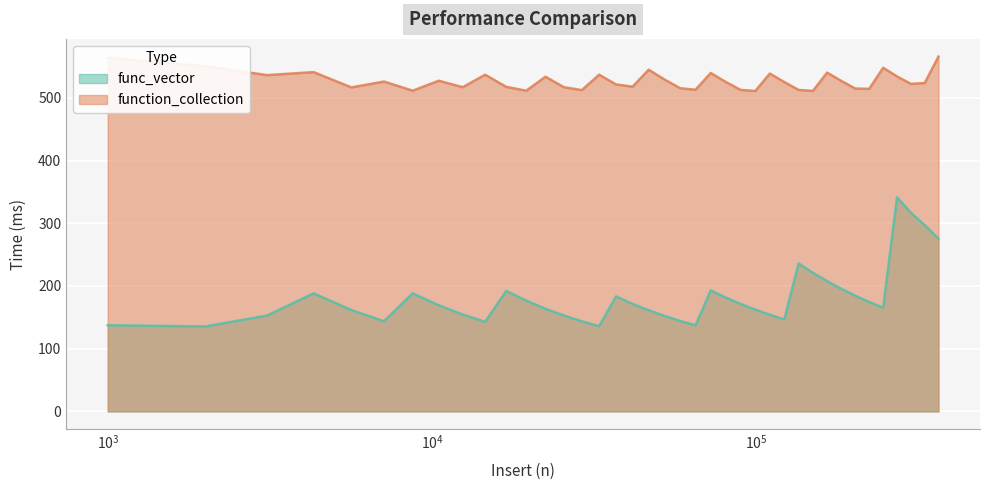

How many values in the func_vector series are below 169?

19